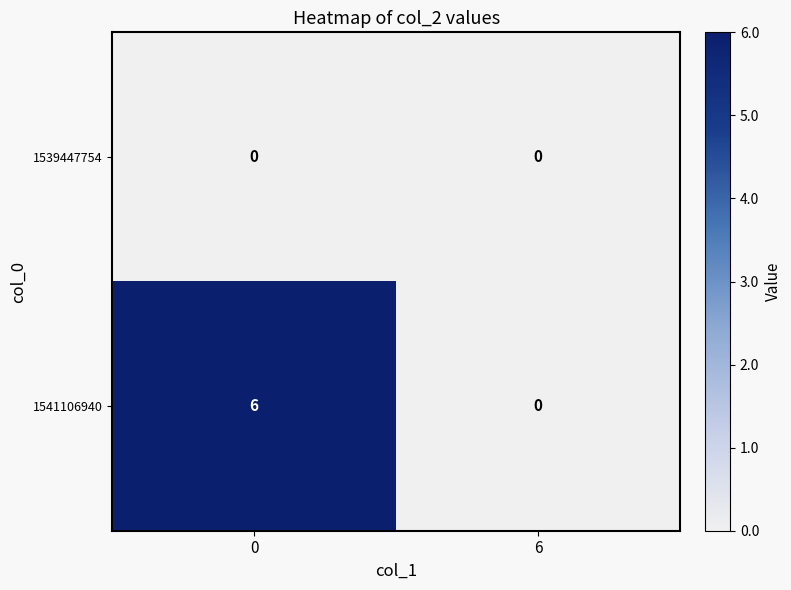

The 1541106940 series shows 10 at 0. True or false?

False